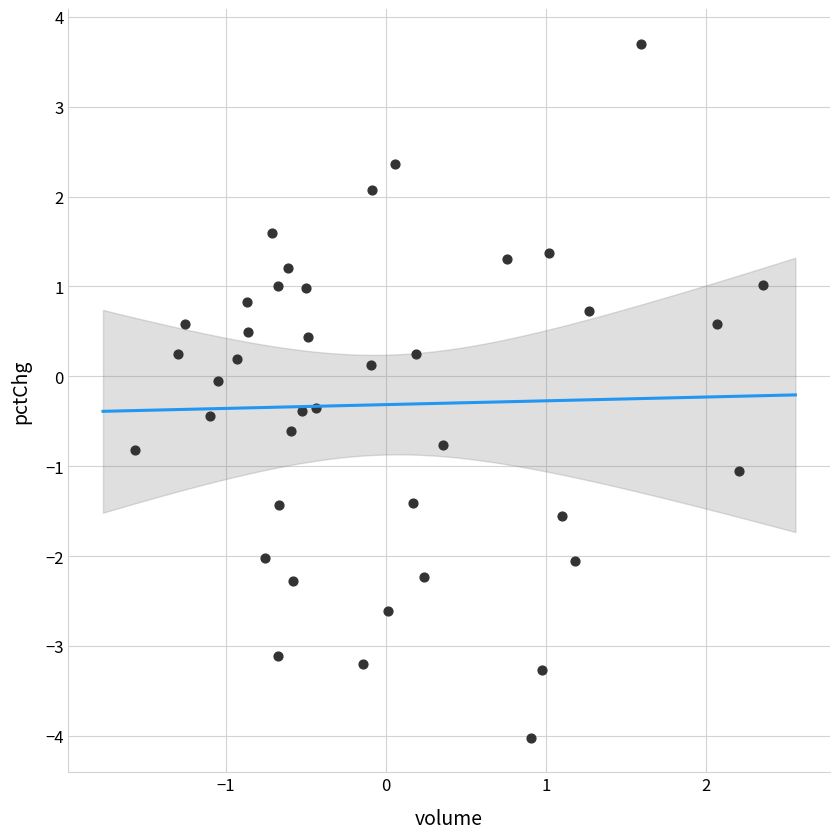

What is the range of Y values (max minus min)?

7.7